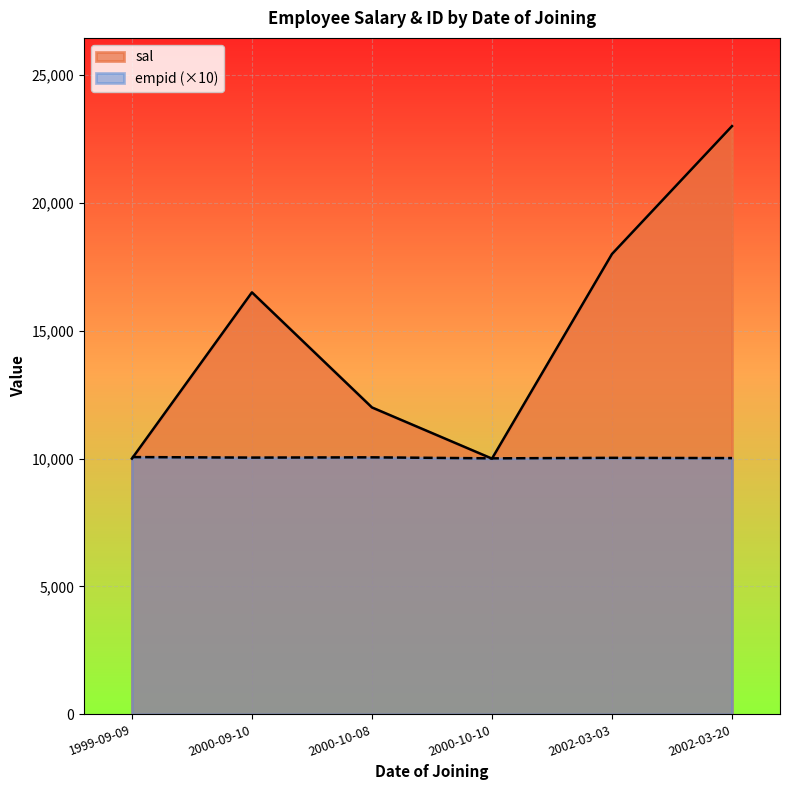

Reading right to left, list all the values displayed in this chart.

sal: 23000.5	18000.3	10000.0	12000.8	16500.5	10000.0
empid: 10020.0	10030.0	10010.0	10050.0	10040.0	10060.0